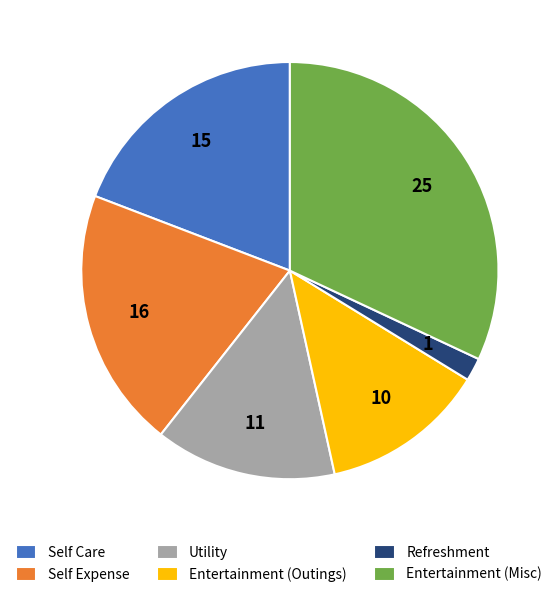

True or false: Entertainment (Misc) accounts for 32% of the total.

True